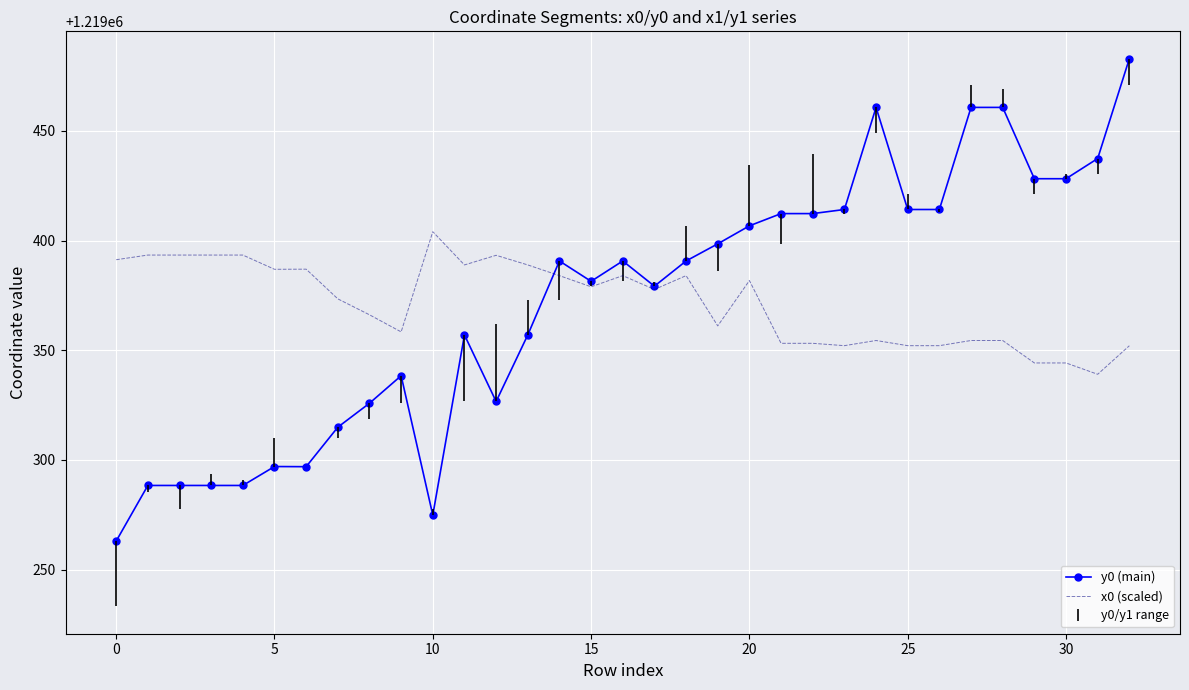

List the series in order of their peak value, lowest first.

x0 (scaled), y0 (main)